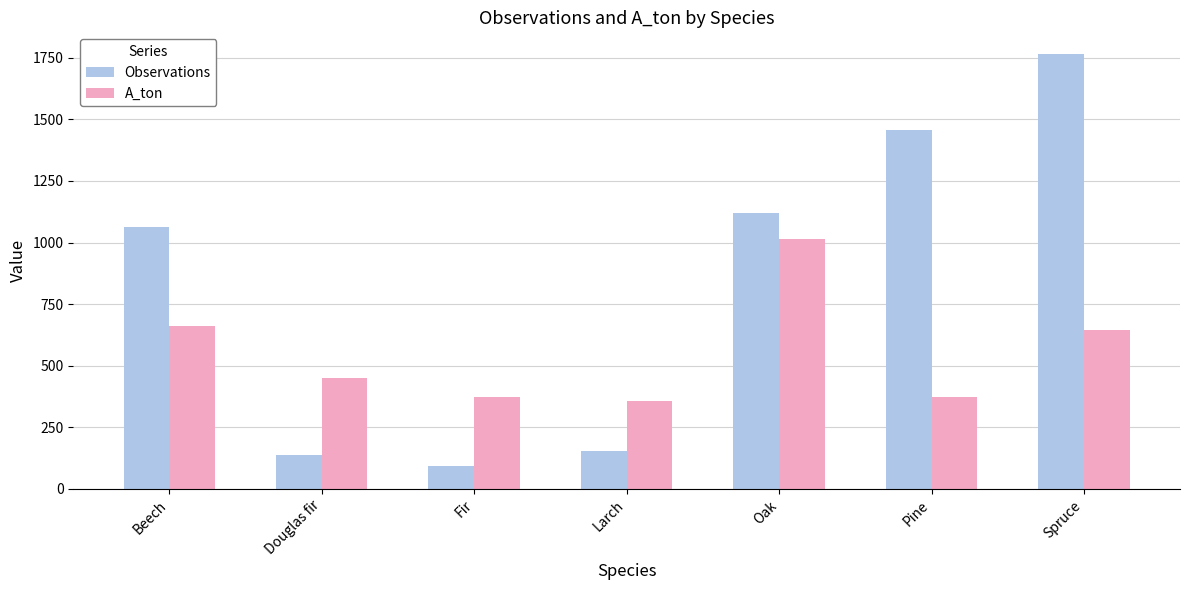

What is the difference between the second highest and second lowest values in the Observations series?

1317.0